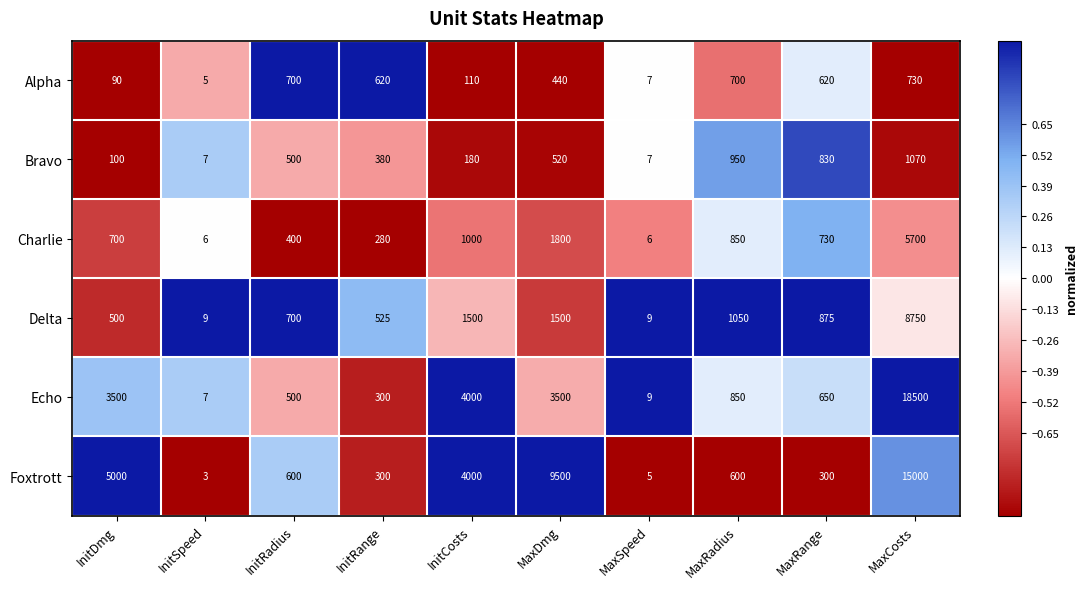

Which category has the highest value across all series?

MaxCosts